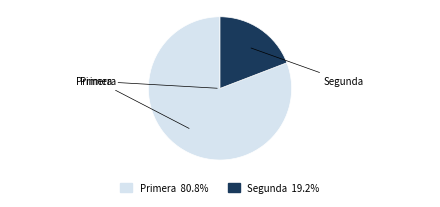

Which slice is the smallest?

Segunda